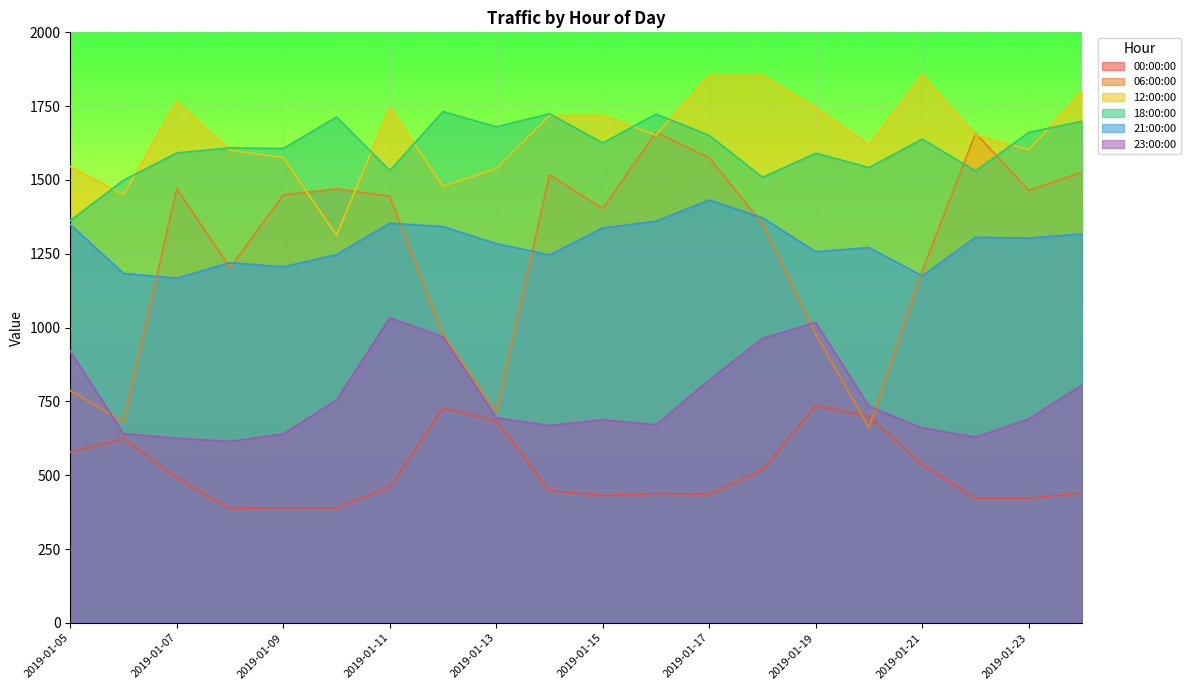

How many lines are shown in the chart?

6